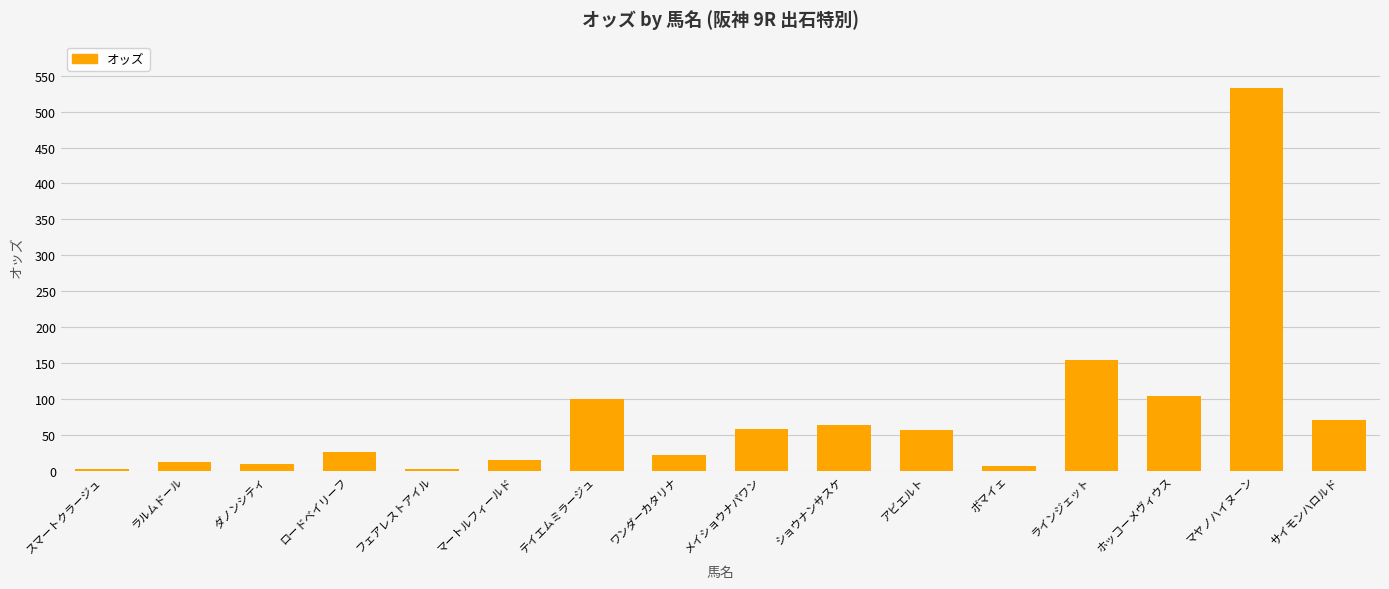

What is the label of the 5th bar from the right?

ボマイェ